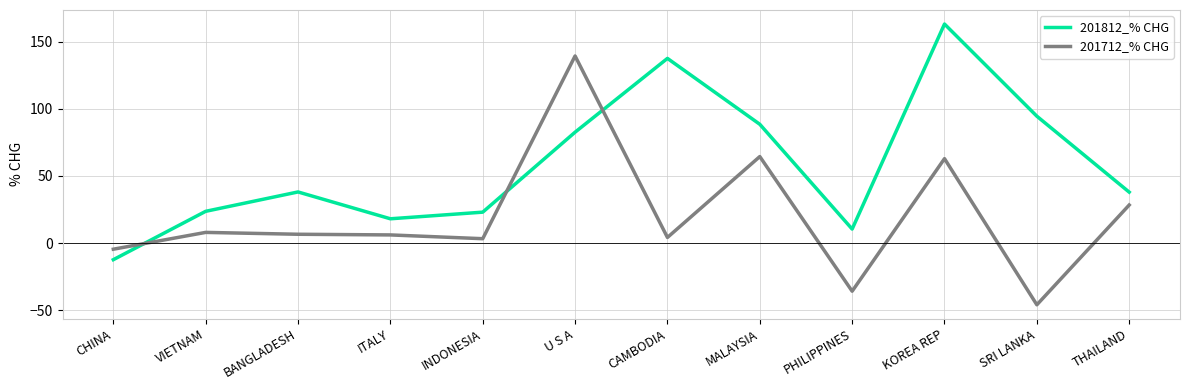

Rank the series at THAILAND from lowest to highest value.

201712_% CHG, 201812_% CHG